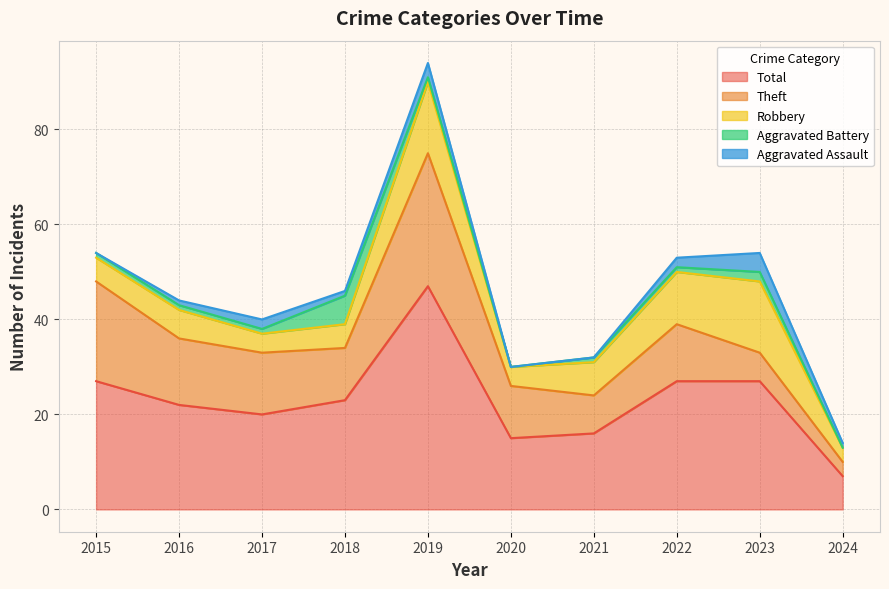

What is the value of the Aggravated Battery point at the 3rd from the left?

1